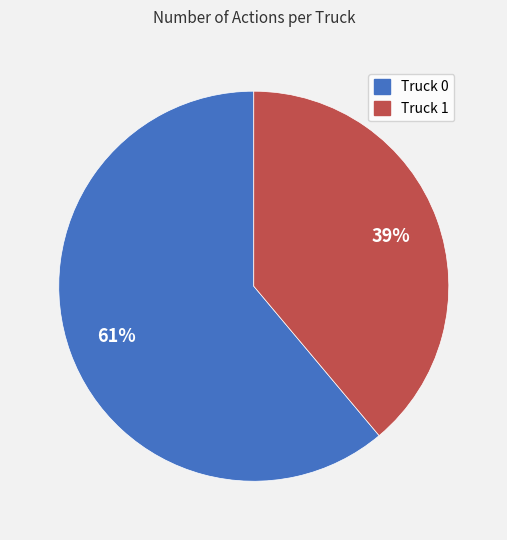

To the nearest percent, what is the difference between the Truck 1 and Truck 0 slice percentages?

22%